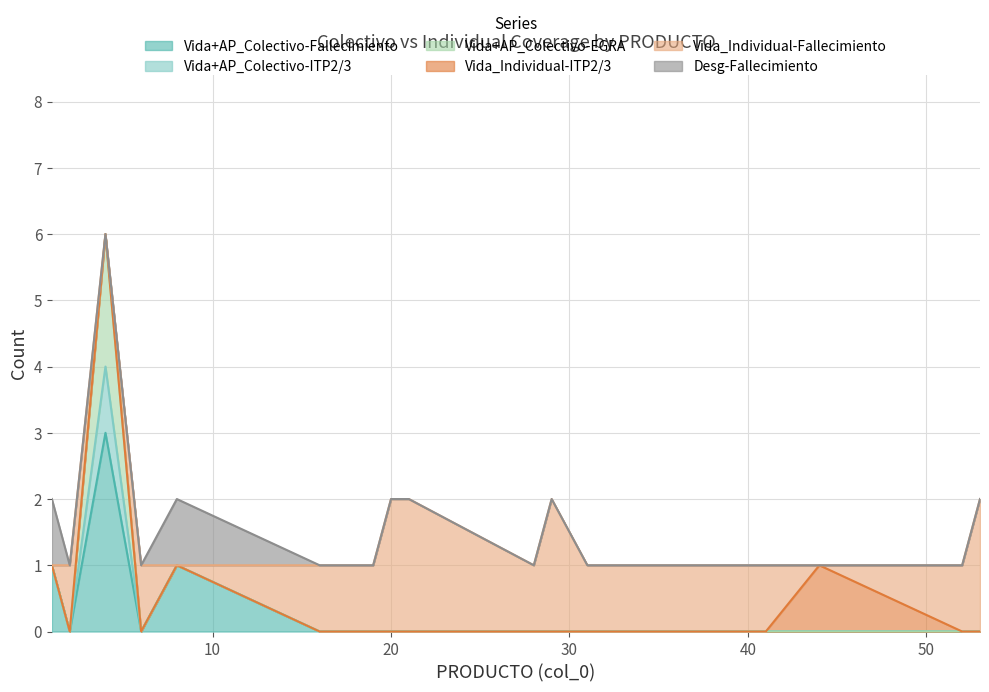

How many values in Vida_Individual-ITP2/3 are above zero?

1